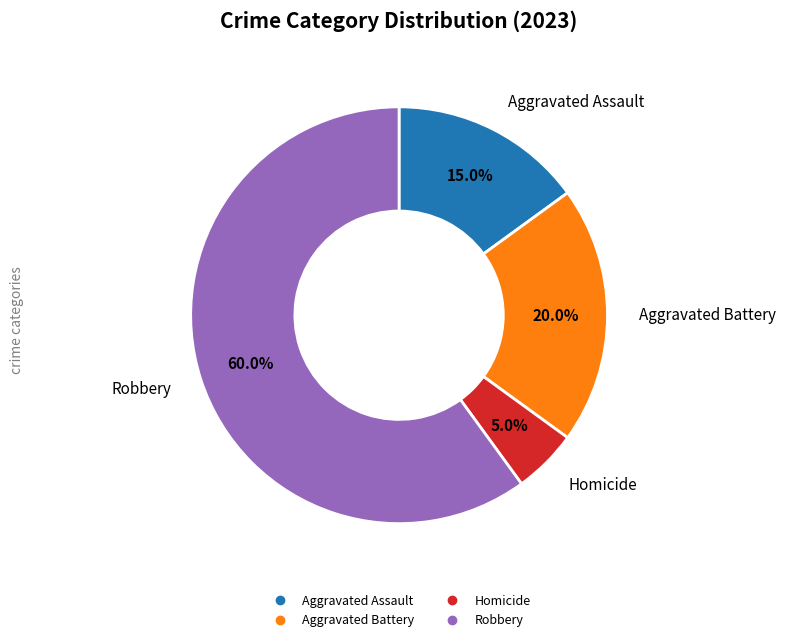

How many slices are in this pie chart?

4